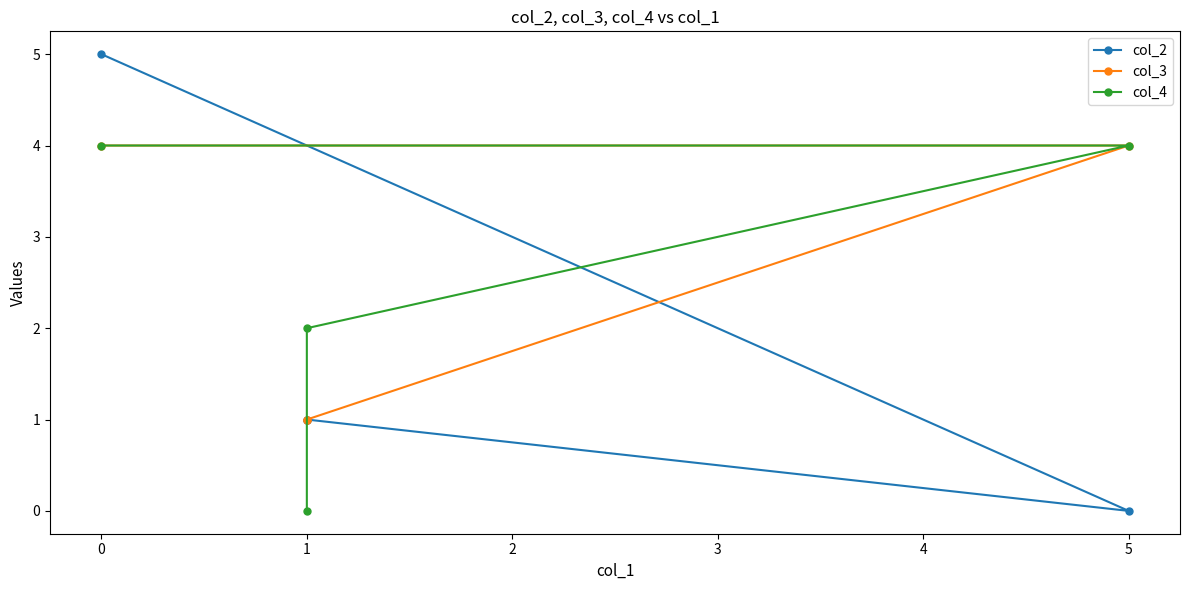

What is the difference between the col_3 values at 1 and 5?

3